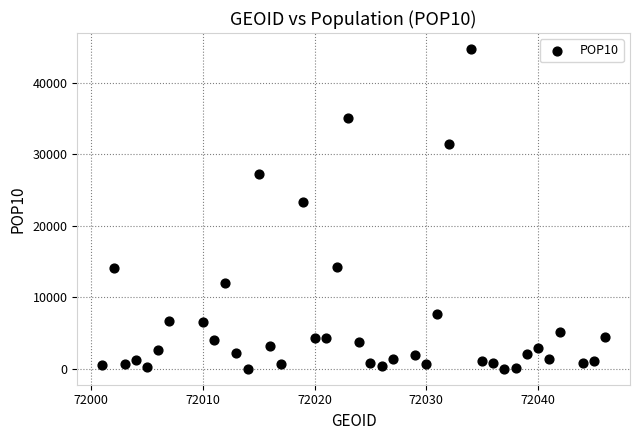

What Y value in the scatter plot is closest to 22375?

23346